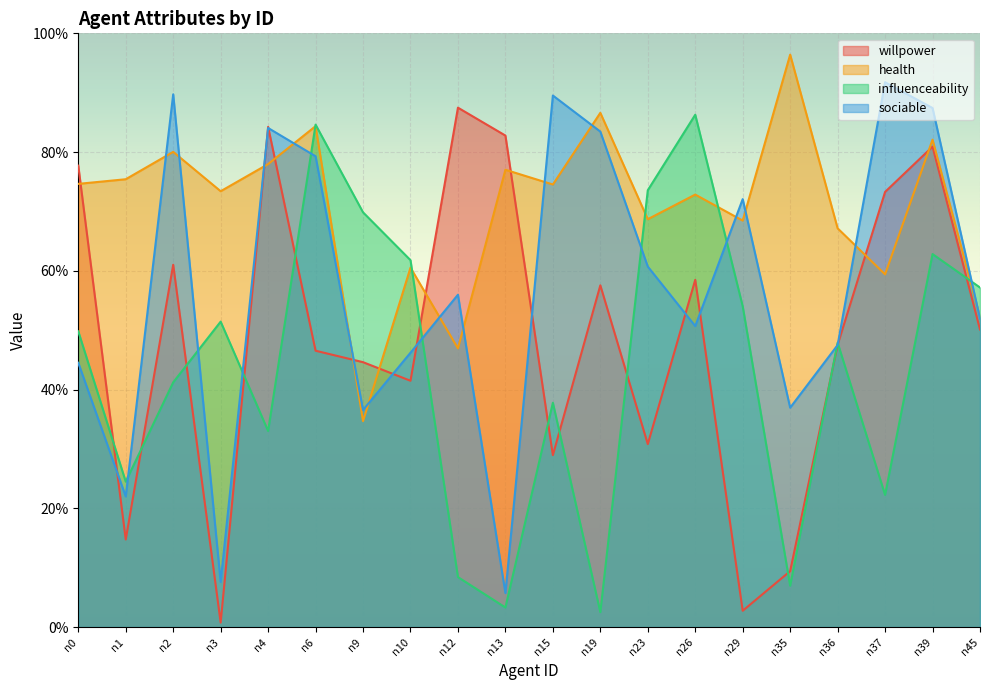

True or false: health has a value of 0.6 at n10.

True